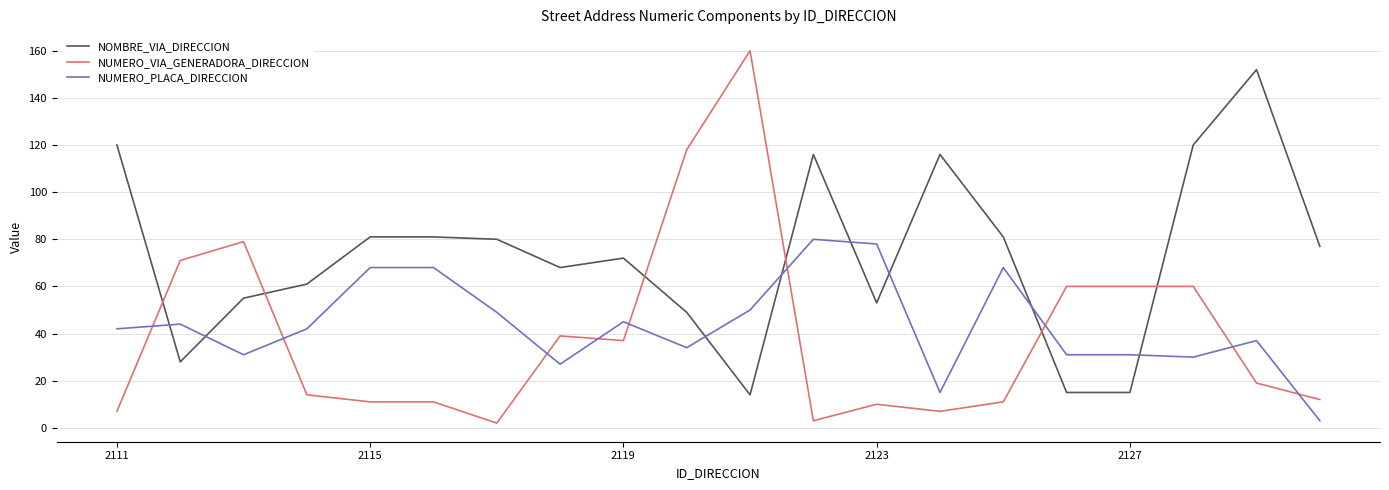

What is the difference between the second highest and minimum values in the NOMBRE_VIA_DIRECCION series?

106